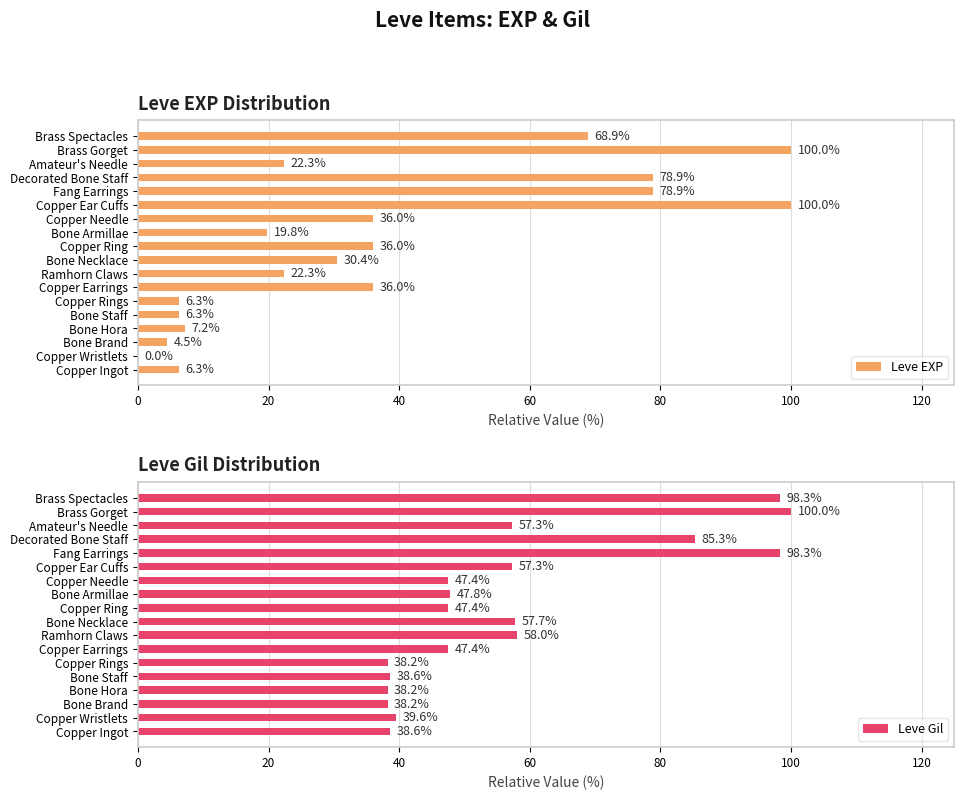

What is the maximum value for Leve EXP?

100.0